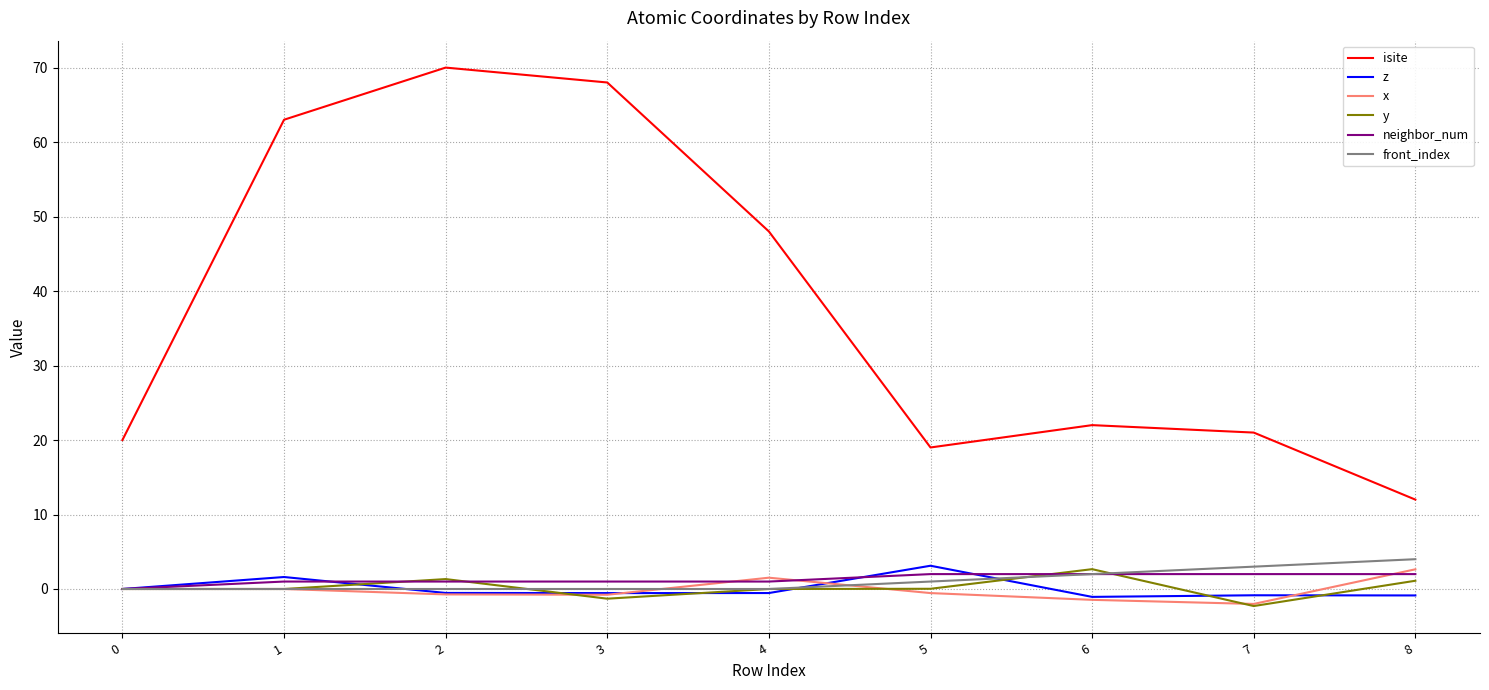

The neighbor_num series shows 0.0 at 0. True or false?

True